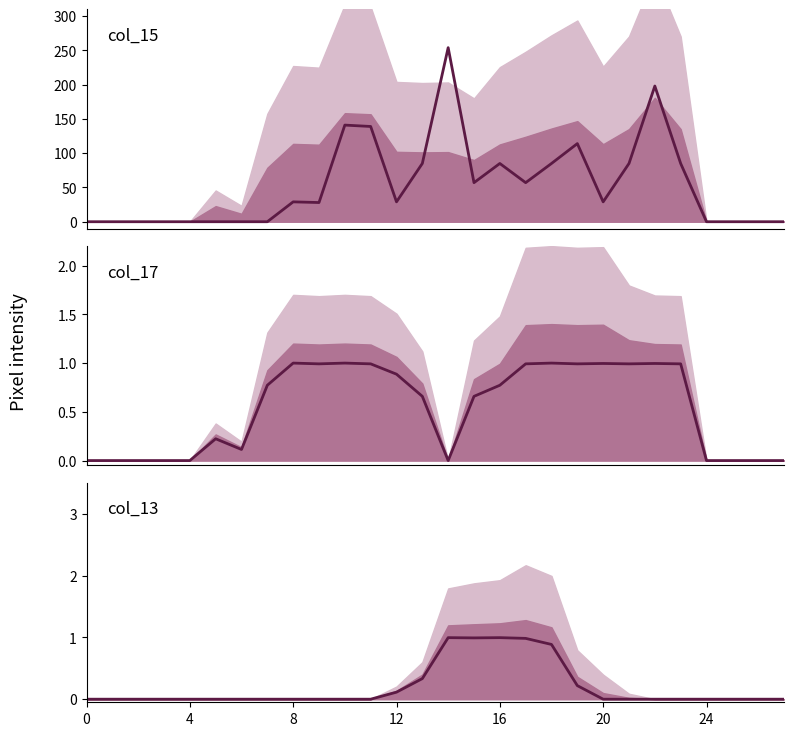

How many data points does each series have?

28